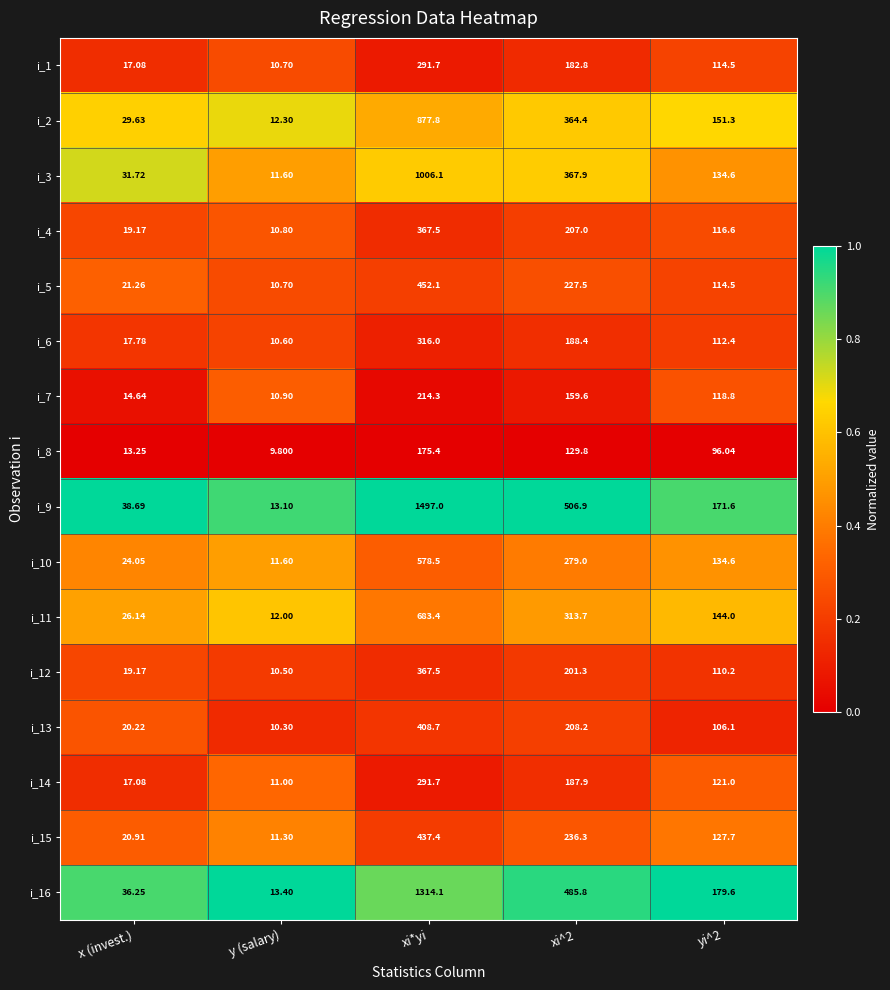

At which label does i_16 first exceed 179?

xi*yi